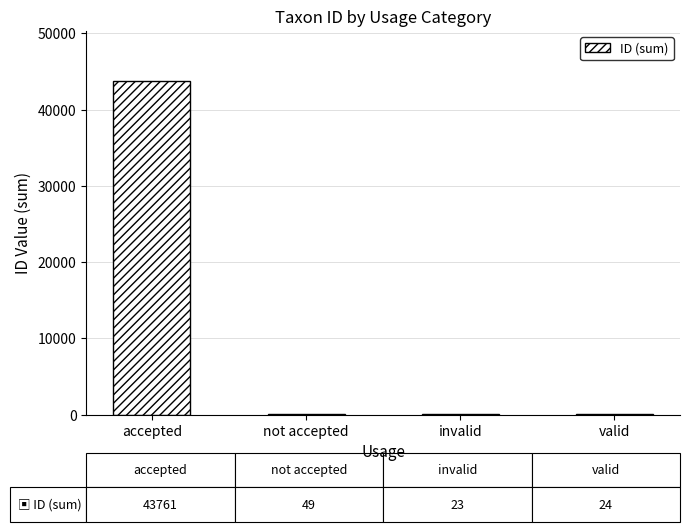

What is the sum of all values?

43857